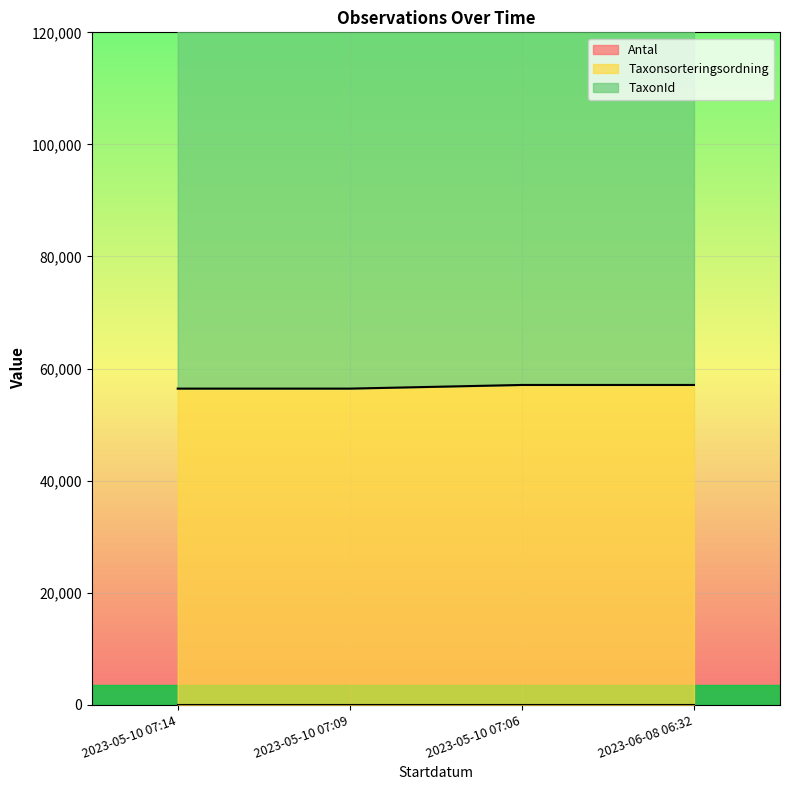

What is the difference between the maximum and minimum values in the Taxonsorteringsordning series?

653